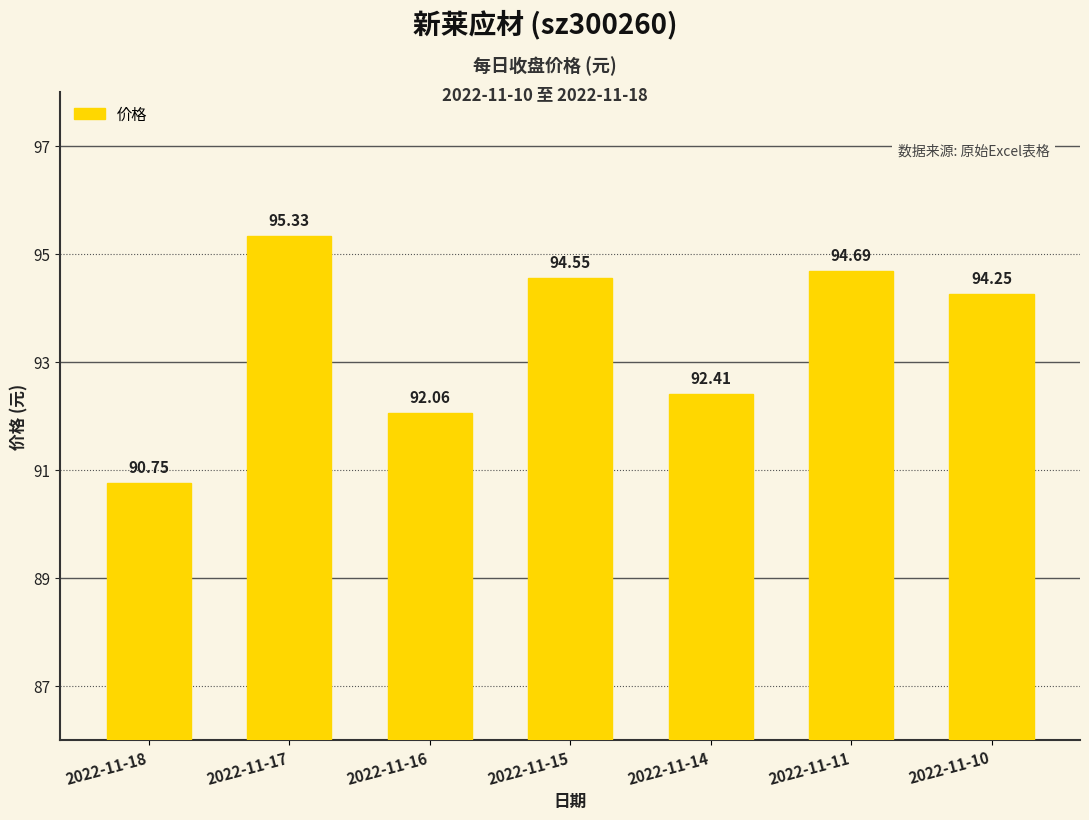

Count the number of data series in this chart.

1